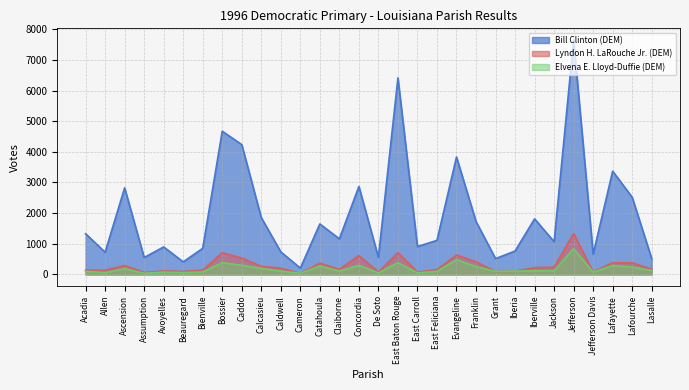

True or false: Bill Clinton (DEM) and Elvena E. Lloyd-Duffie (DEM) cross at least once.

False